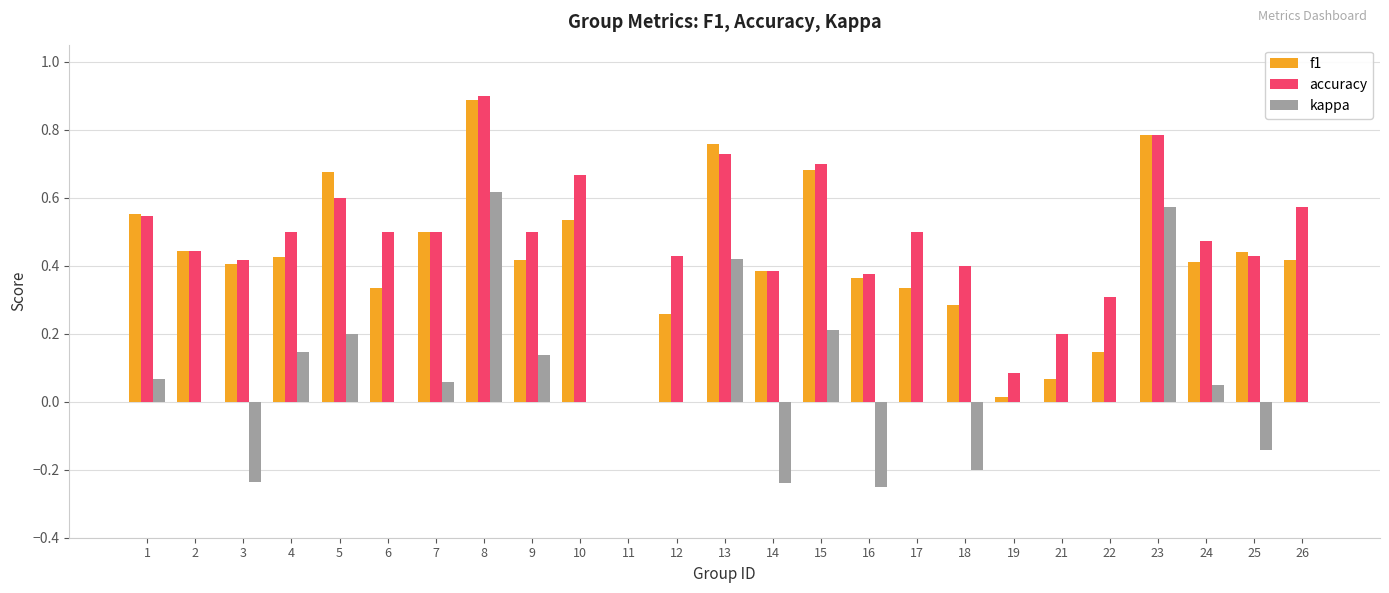

What is the total value across all series at 13?

1.9